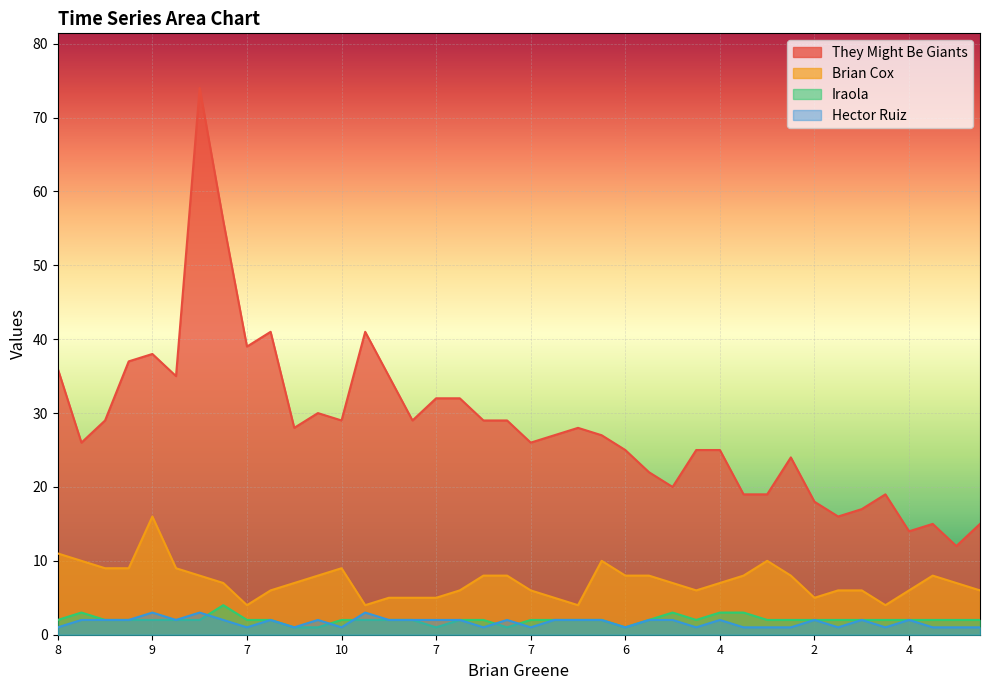

What is the sum of the Hector Ruiz values at 14 and 7?

4